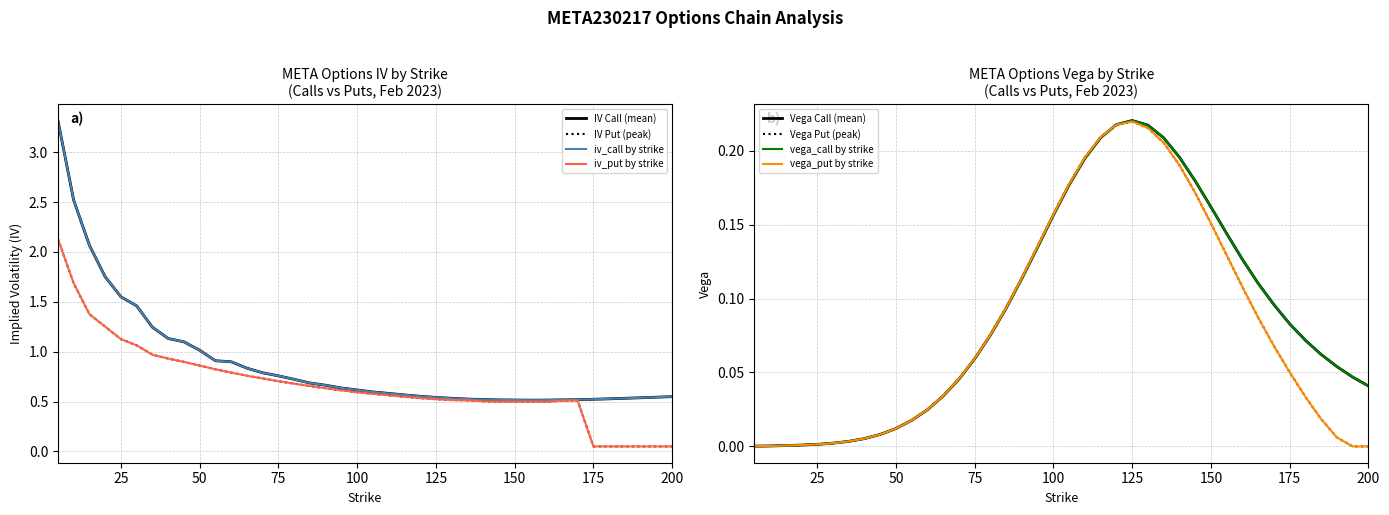

List the labels in order of vega_call value, largest first.

125, 120, 130, 115, 135, 140, 110, 145, 105, 150, 100, 155, 95, 160, 90, 165, 170, 85, 175, 80, 180, 185, 75, 190, 195, 70, 200, 65, 60, 55, 50, 45, 40, 35, 30, 25, 20, 15, 10, 5